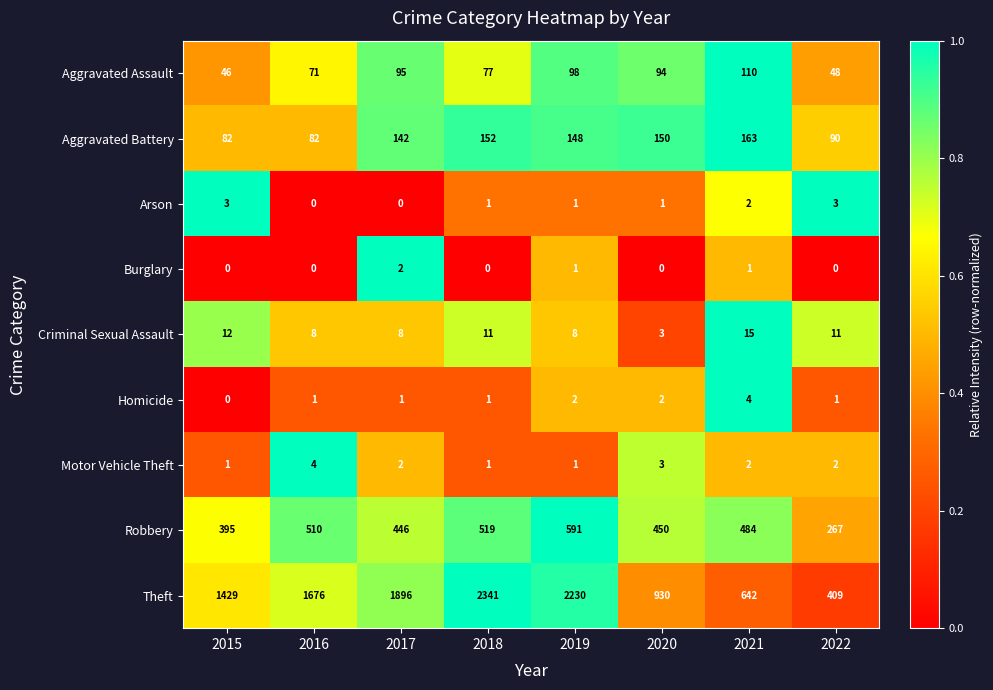

True or false: Theft has a value of 930 at 2020.

True